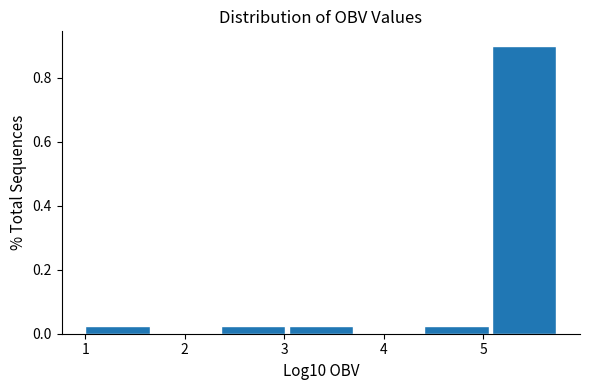

Reading left to right, list every bar in this chart as the range it spans on the x-axis followed by its height. Neither the bar edges nor the heights are printed on the chart, so give them approximately, as read against the axes.

1.0 to 1.7: 0.02
1.7 to 2.4: 0
2.4 to 3.0: 0.02
3.0 to 3.7: 0.02
3.7 to 4.4: 0
4.4 to 5.1: 0.02
5.1 to 5.8: 0.90